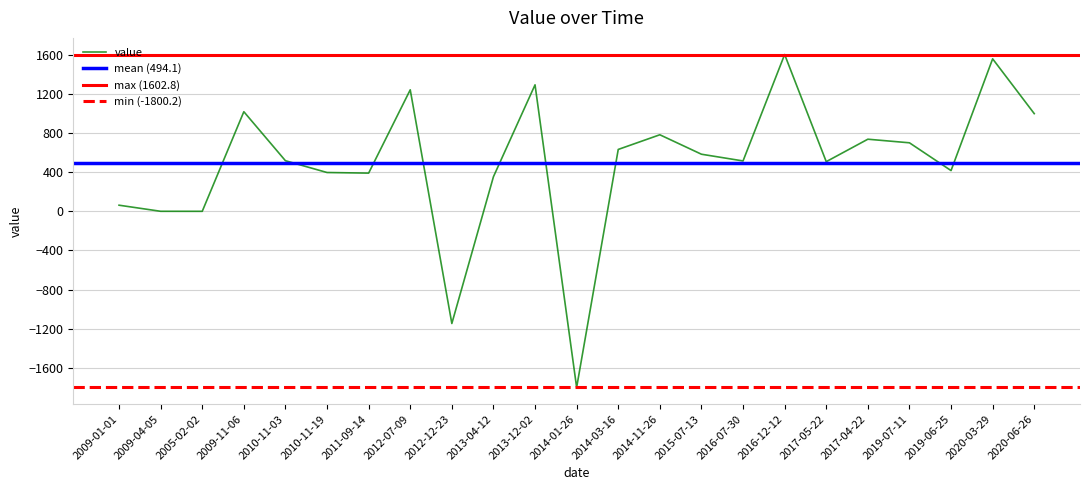

How many values exceed 517?

12